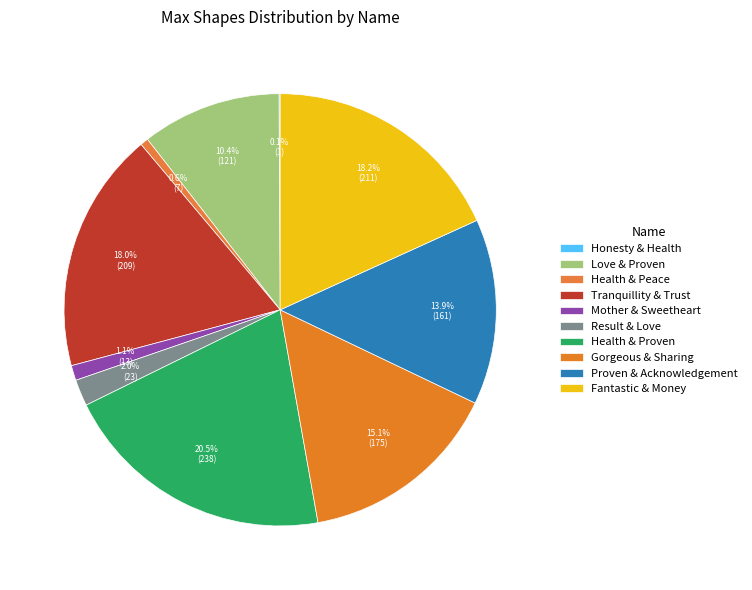

To the nearest percent, what is the difference between the Love & Proven and Gorgeous & Sharing slice percentages?

5%